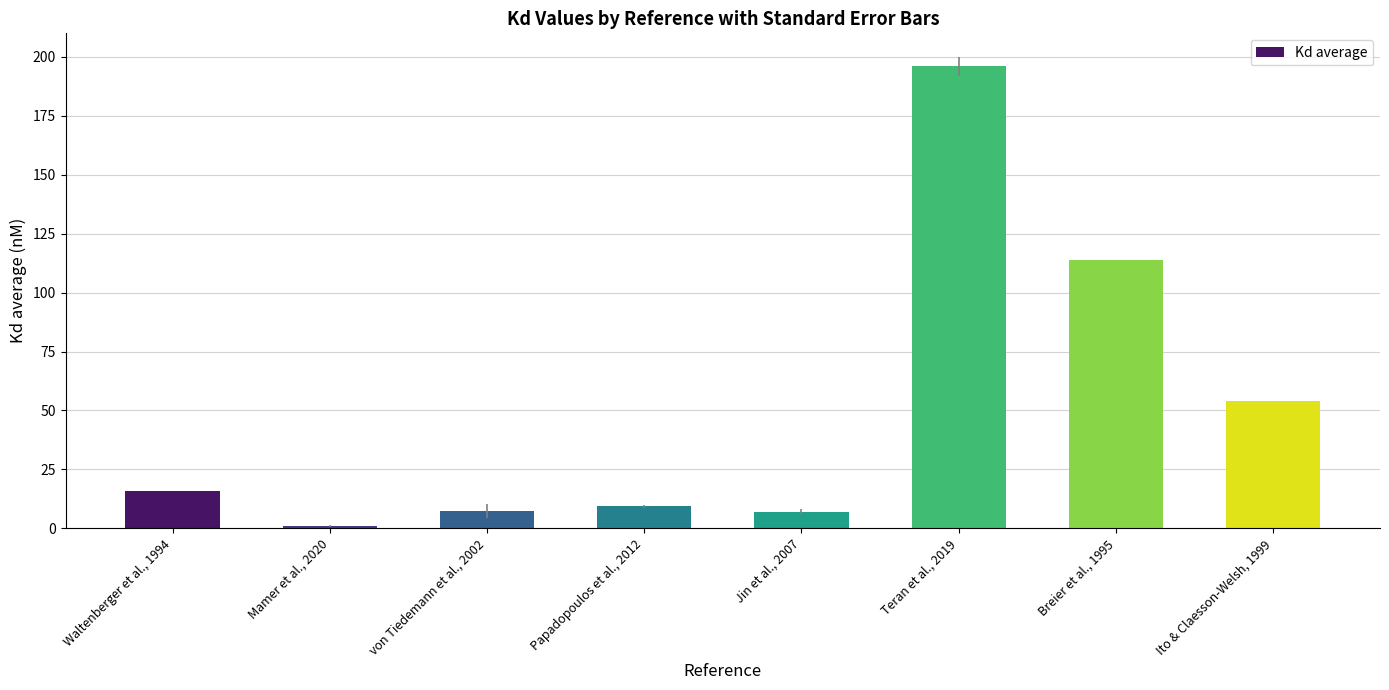

What position from the left is Ito & Claesson-Welsh, 1999?

8